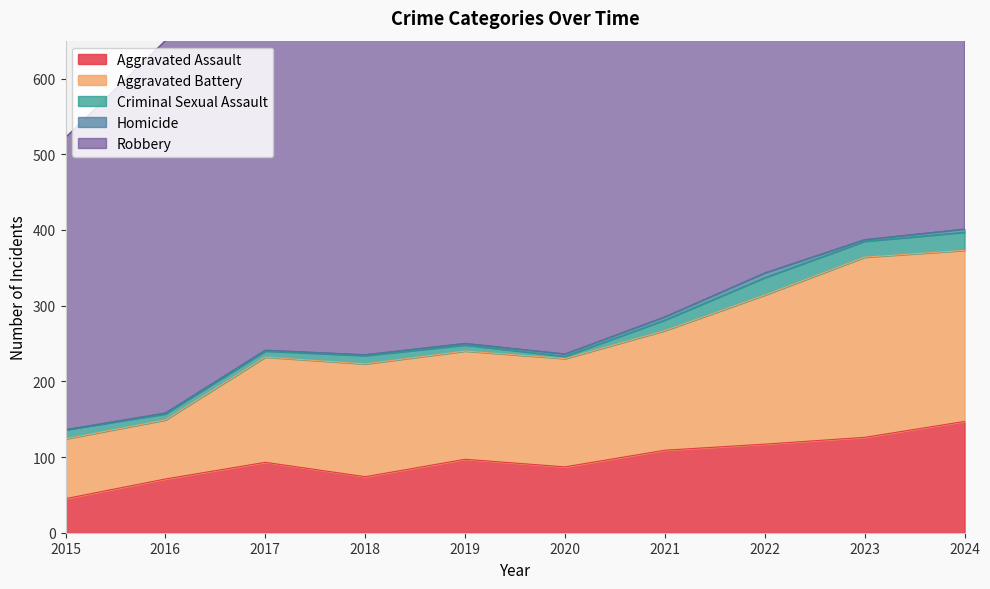

Is it true that Criminal Sexual Assault equals 32 at 2023?

False